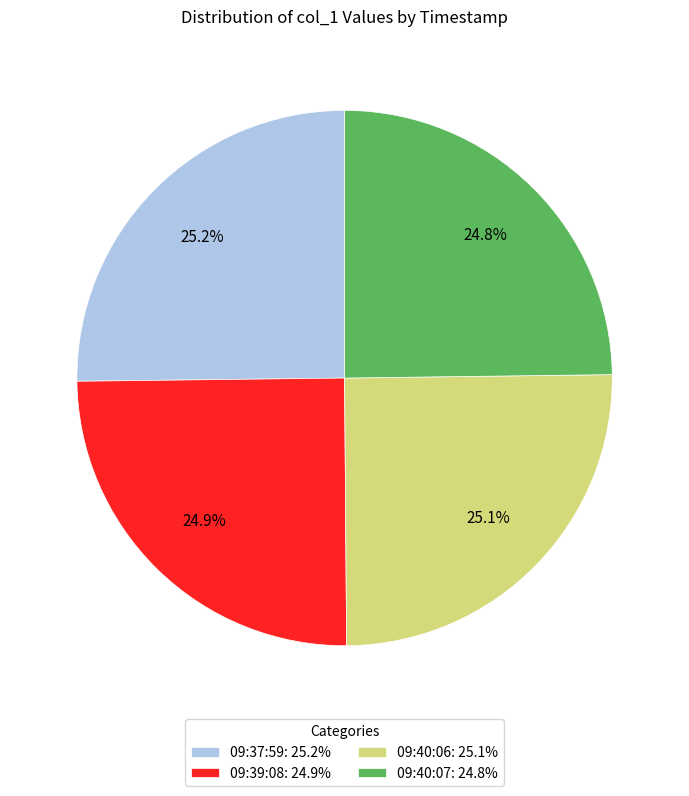

Combined, what portion of the pie is 09:40:07: 24.8% and 09:39:08: 24.9%?

49.7%